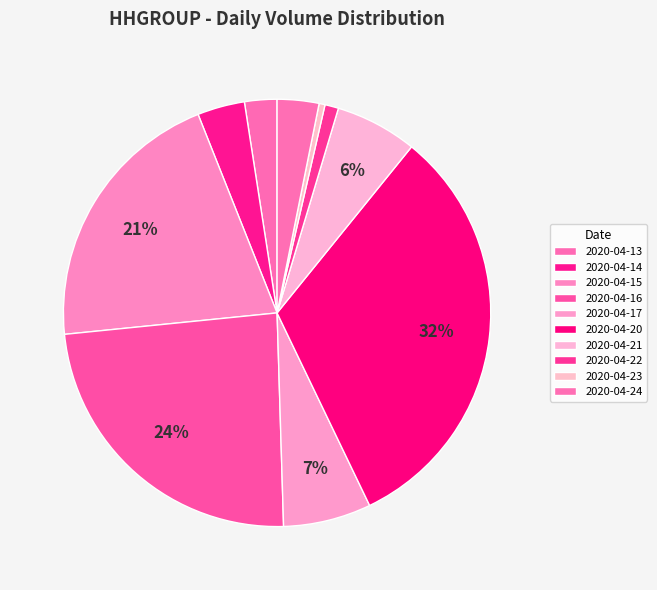

What percentage is NOT represented by 2020-04-15?

79.4%